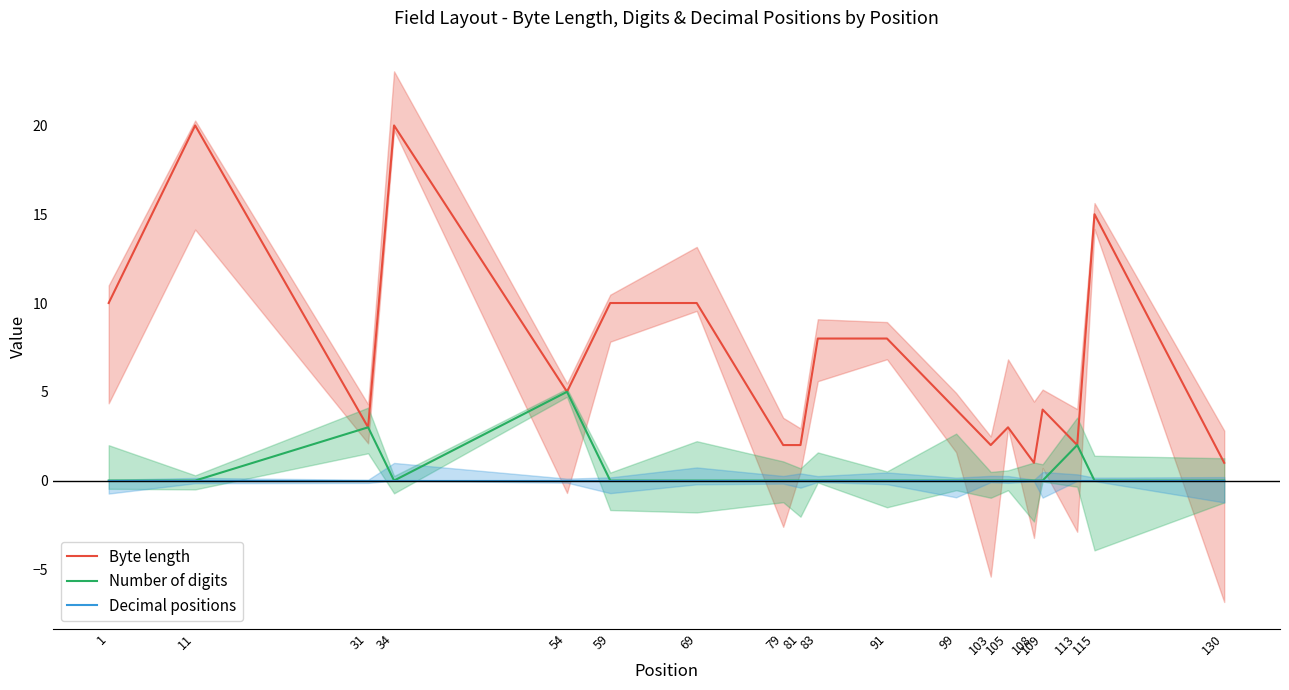

Rank the series at 11 from highest to lowest value.

Byte length, Number of digits, Decimal positions